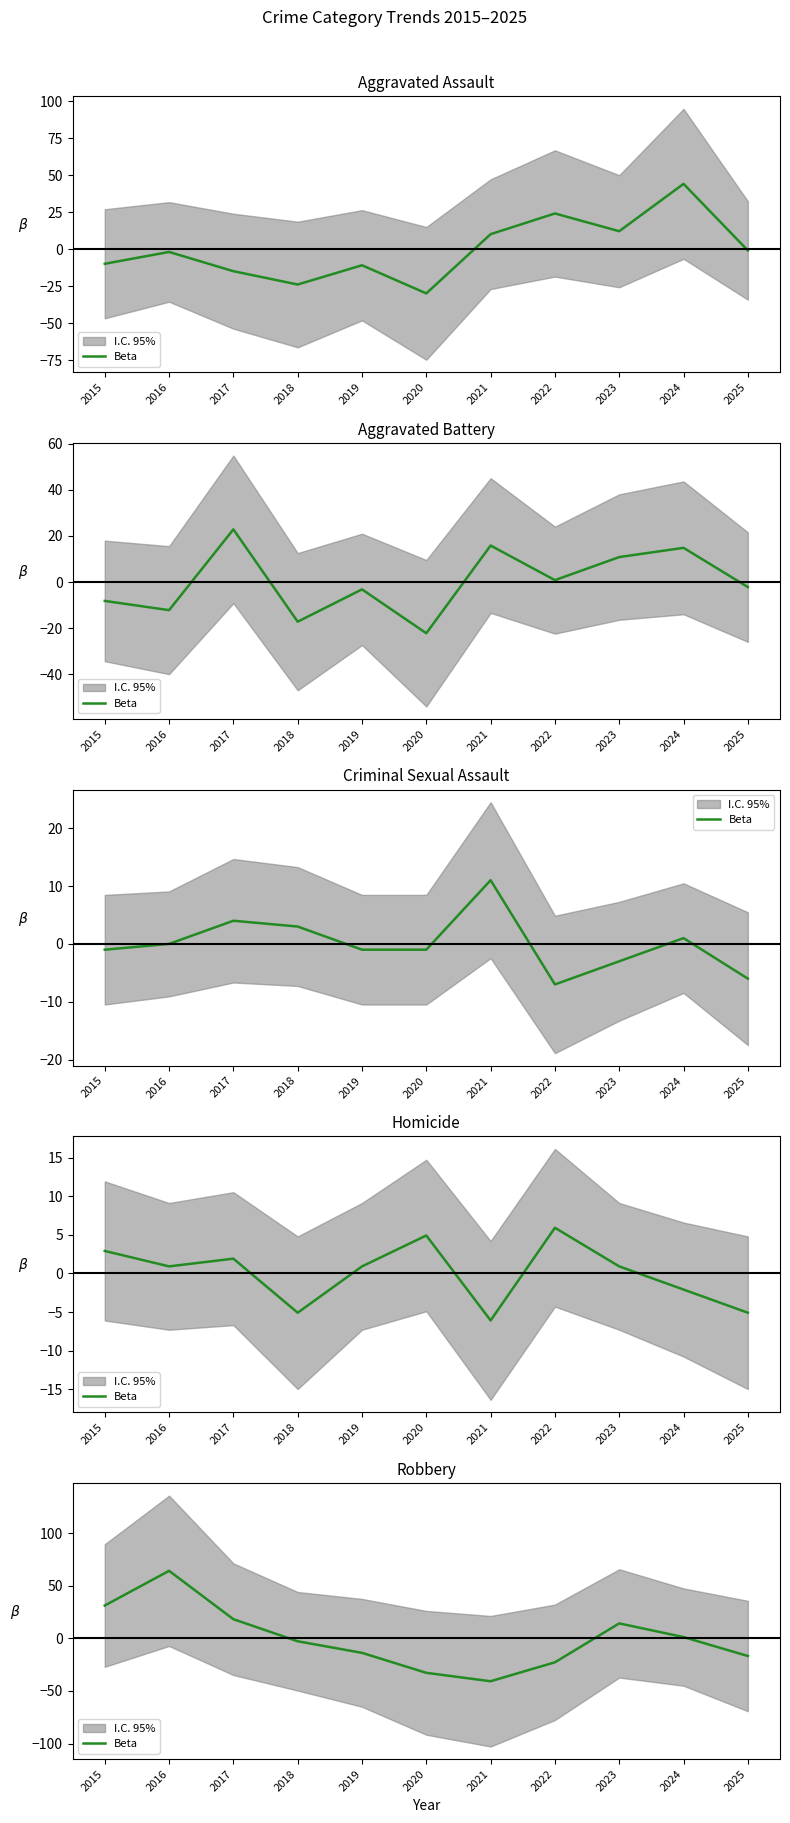

What is the value of the 1st point from the left?

31.3